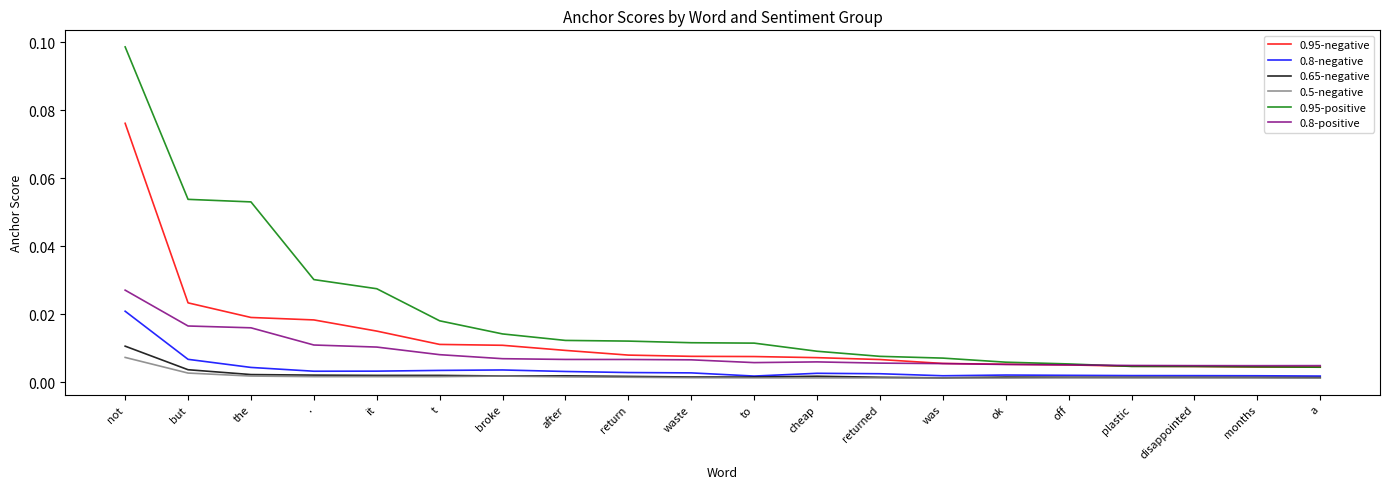

The value of 0.95-negative at not is 0.0. True or false?

False